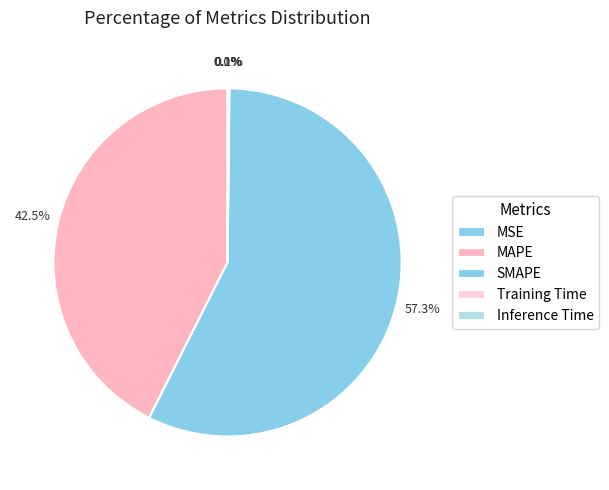

Is it true that Training Time is 1% of the pie?

False